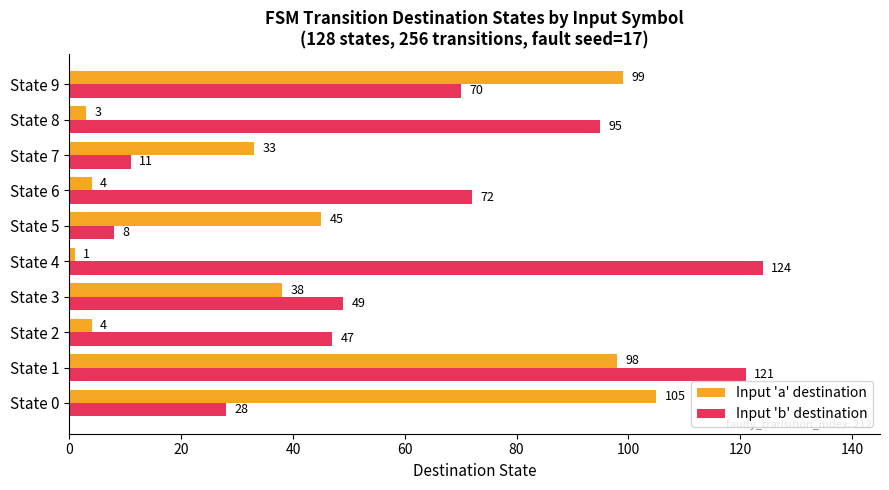

True or false: Input 'a' destination has a value of 99 at State 9.

True